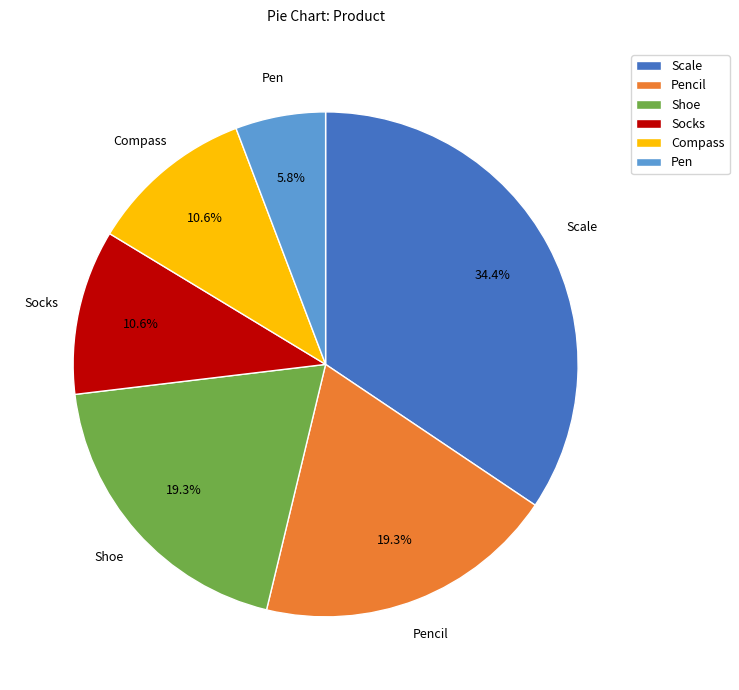

Approximately how many times larger is the value at Pencil compared to Socks?

1.8